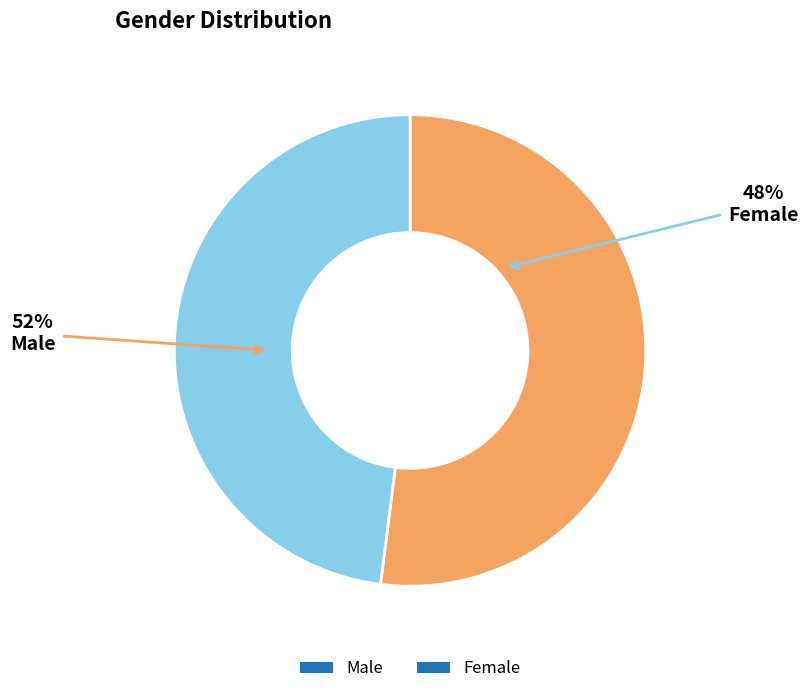

How many segments does this pie chart have?

2